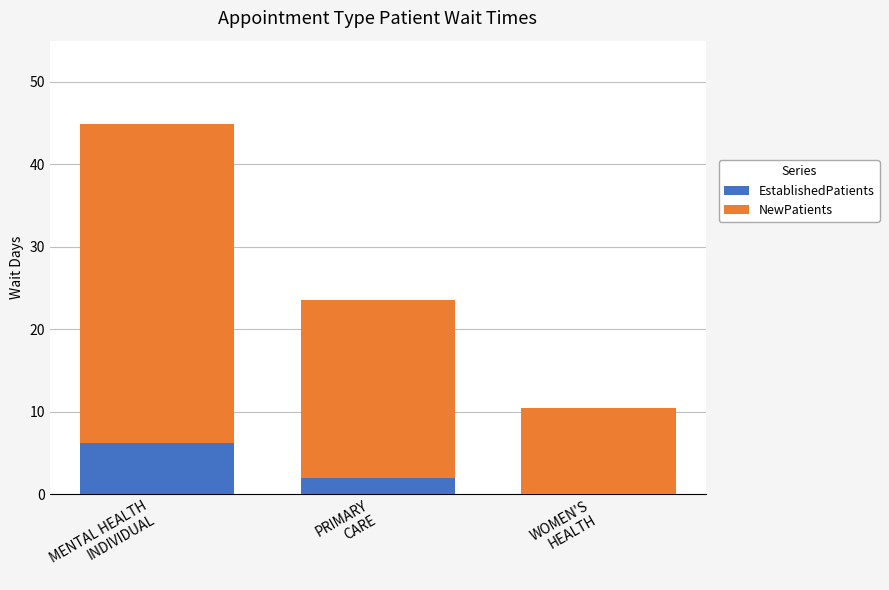

What is the sum of all EstablishedPatients values?

8.2